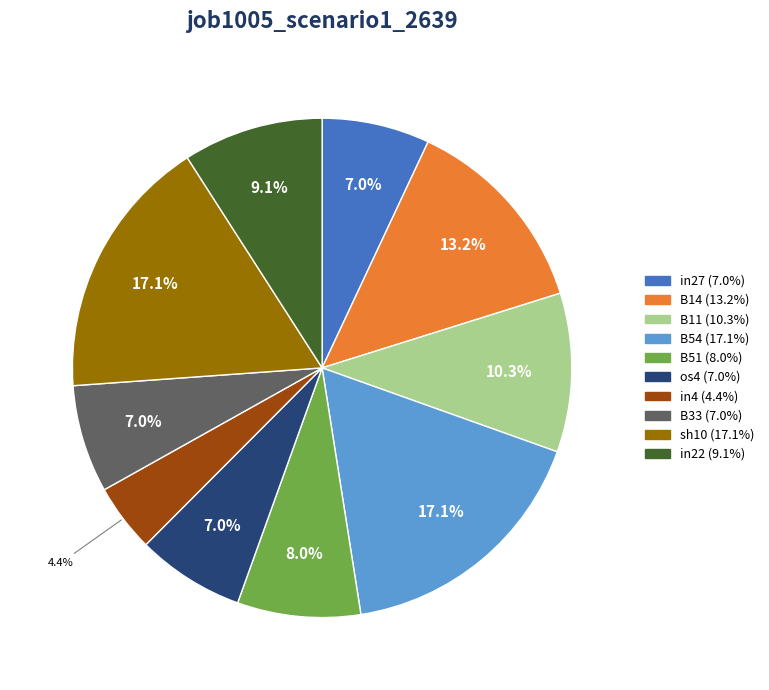

Is there any slice that represents more than half of the pie?

No